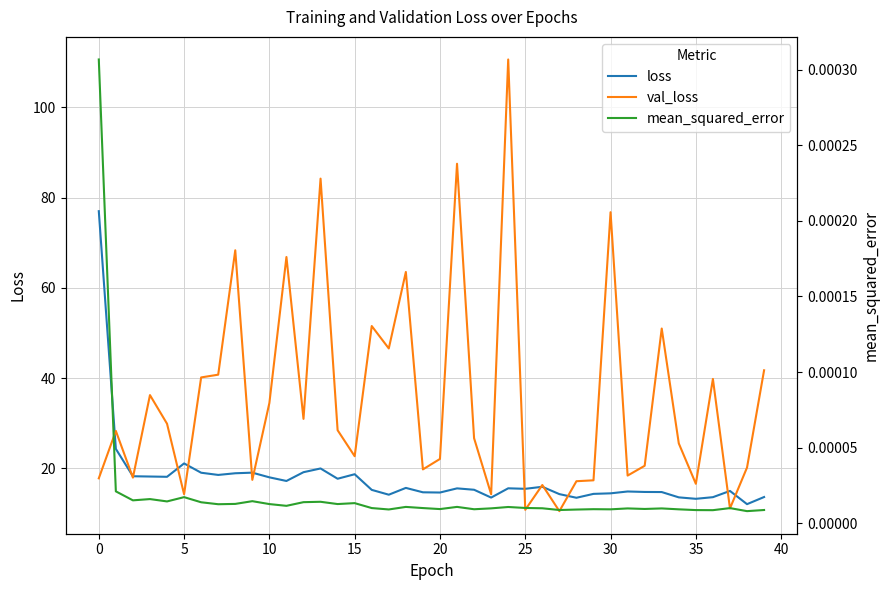

Is this an area chart (filled region under the line)?

No